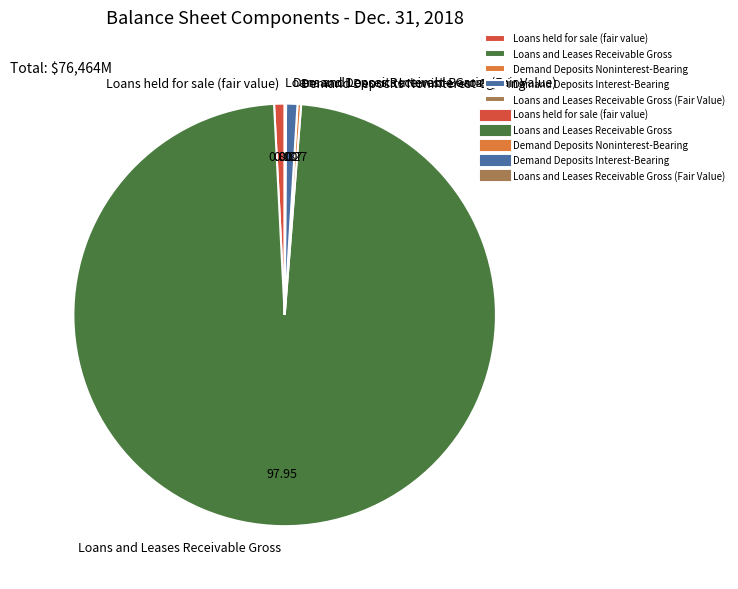

What is the largest slice in the pie chart?

Loans and Leases Receivable Gross